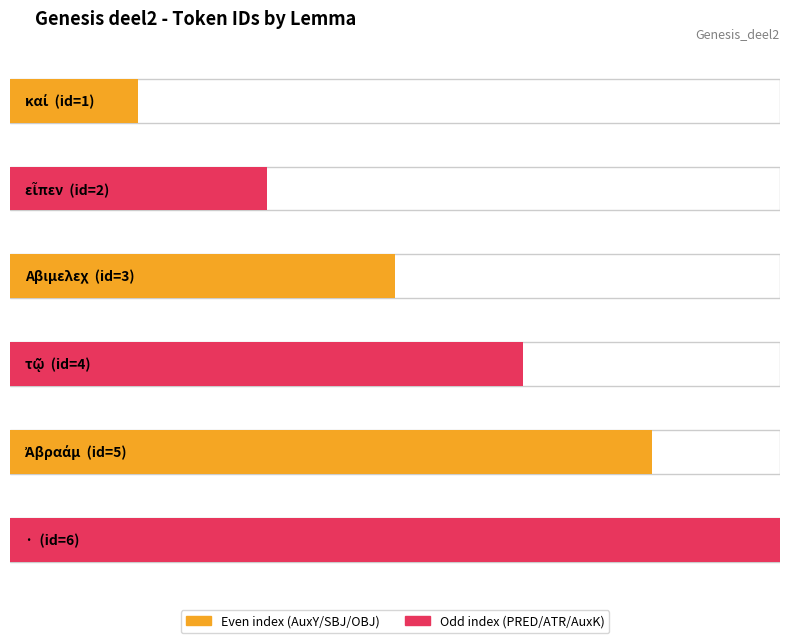

What is the sum of the values at τῷ and εἶπεν?

6